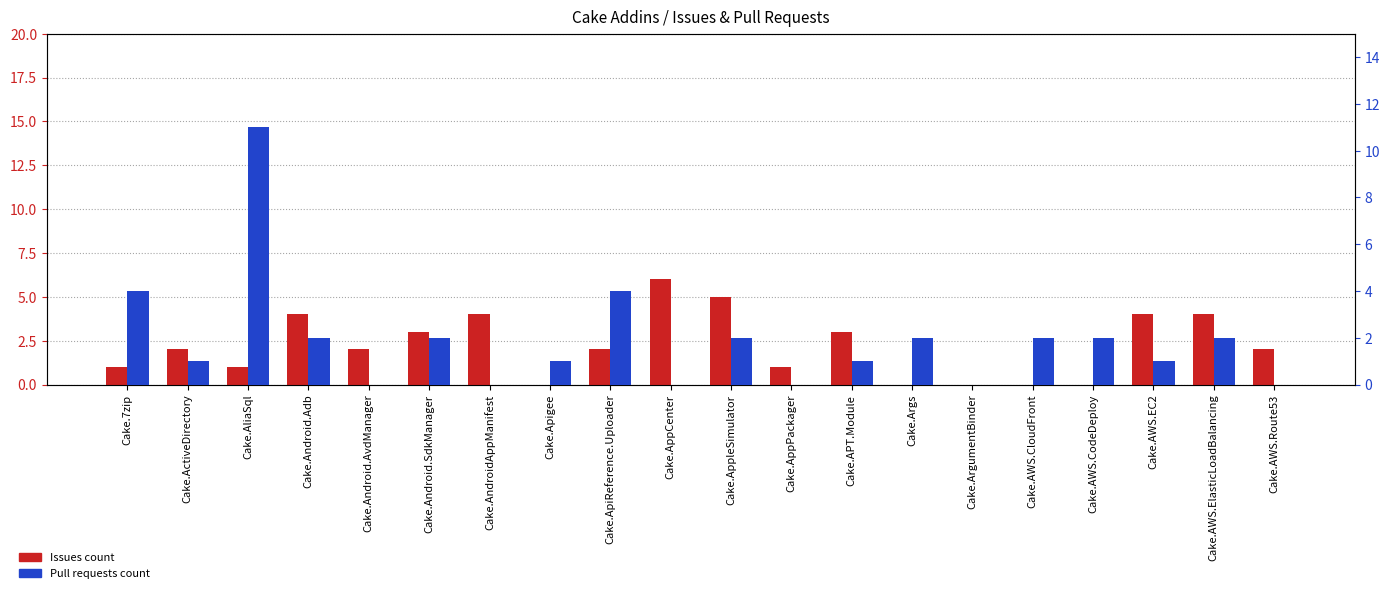

Reading left to right, extract all data points from this chart.

Issues count: 1	2	1	4	2	3	4	0	2	6	5	1	3	0	0	0	0	4	4	2
Pull requests count: 4	1	11	2	0	2	0	1	4	0	2	0	1	2	0	2	2	1	2	0